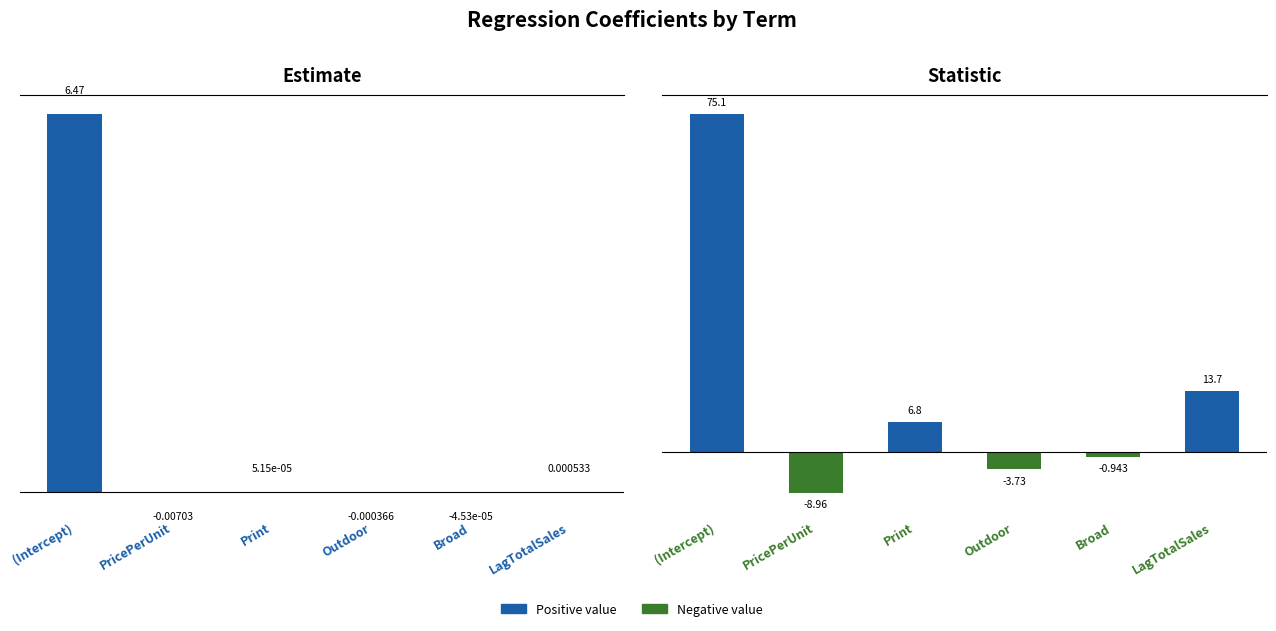

Rank the categories by statistic value from lowest to highest.

PricePerUnit, Outdoor, Broad, Print, LagTotalSales, (Intercept)